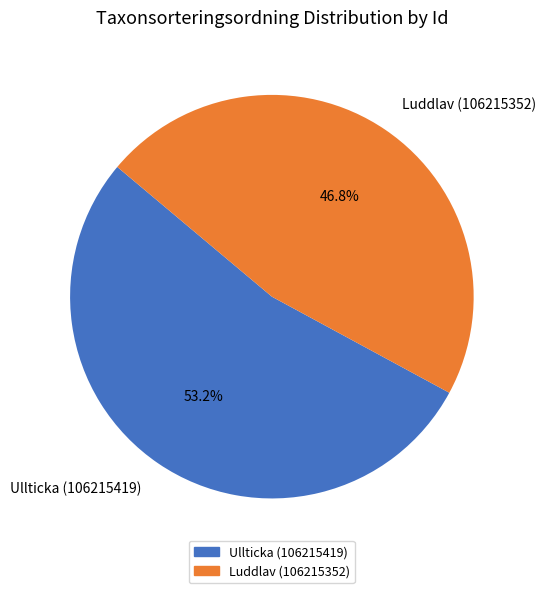

What percentage is NOT represented by Luddlav (106215352)?

53.2%